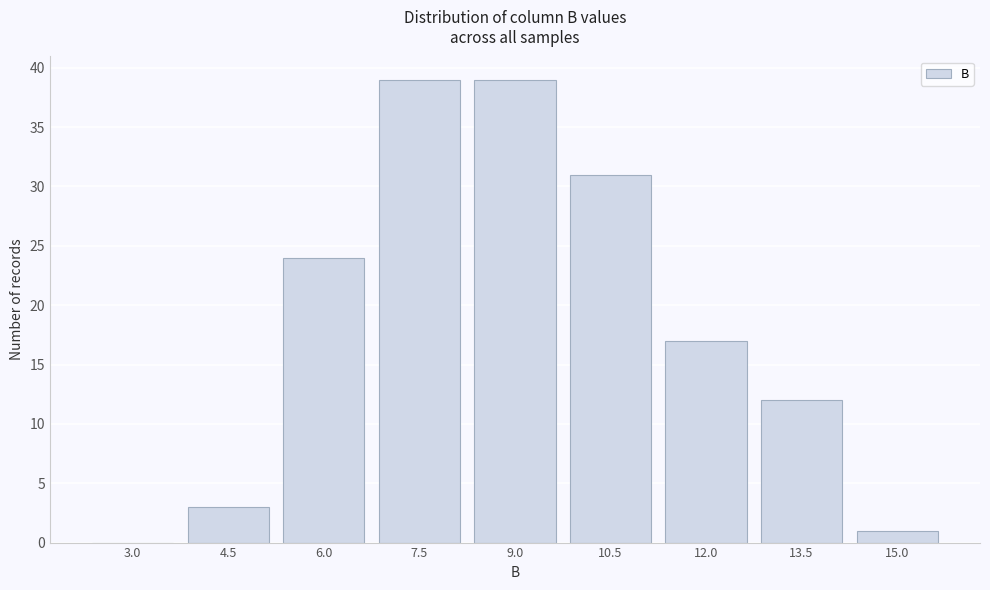

Reading left to right, extract all data points from this chart.

3.0=0	4.5=3	6.0=24	7.5=39	9.0=39	10.5=31	12.0=17	13.5=12	15.0=1